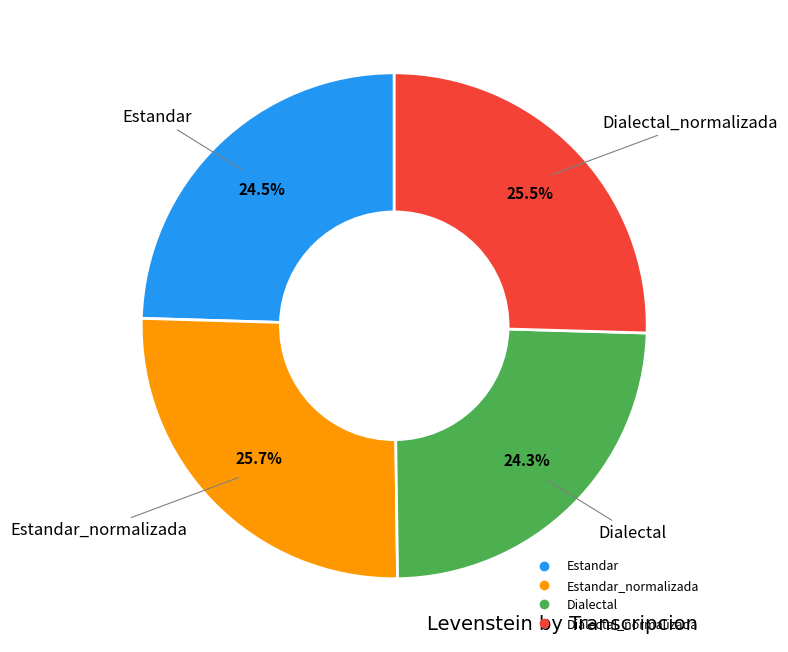

Count the number of slices in the pie.

4